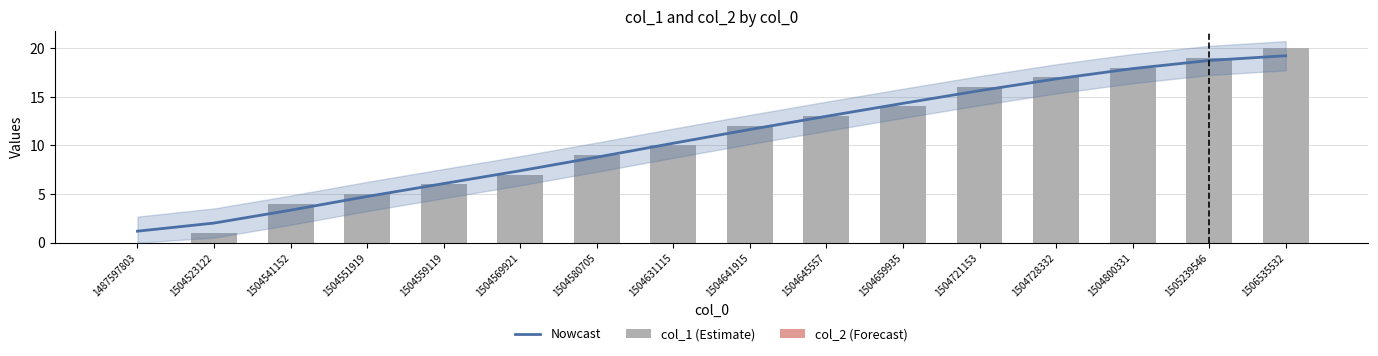

What are all the series names shown in the legend?

Nowcast, col_1 (Estimate), col_2 (Forecast)